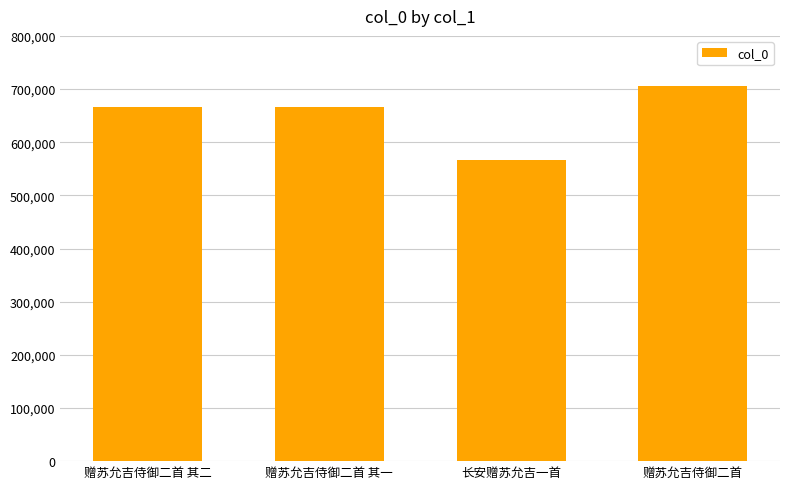

What is the sum of the values at 赠苏允吉侍御二首 and 赠苏允吉侍御二首 其一?

1371370